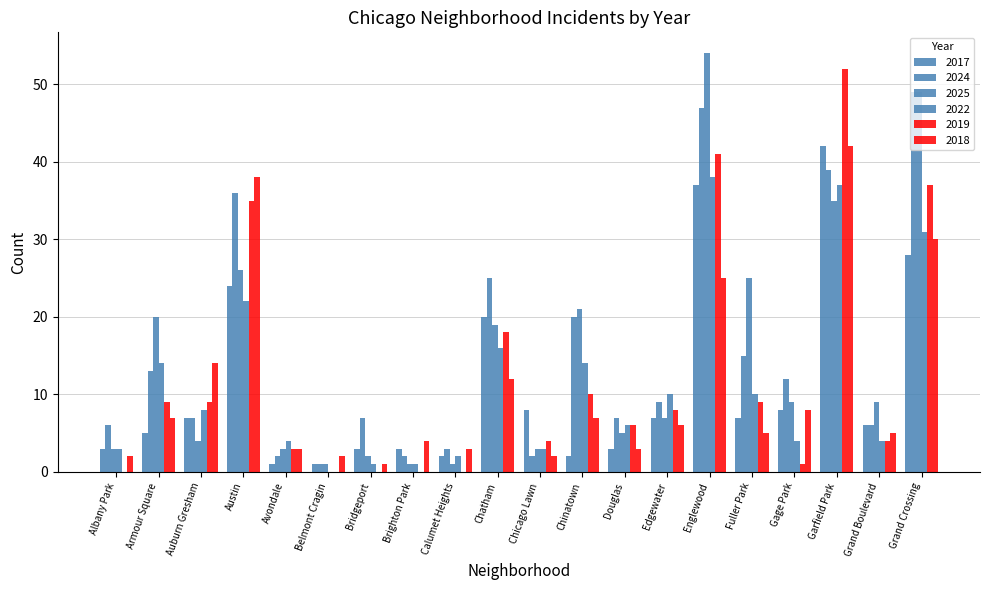

What is the label of the 15th bar from the left?

Englewood